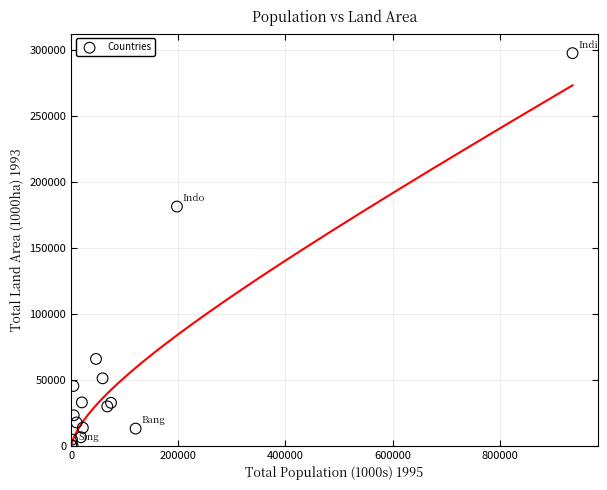

What Y value in the scatter plot is closest to 148690?

181157